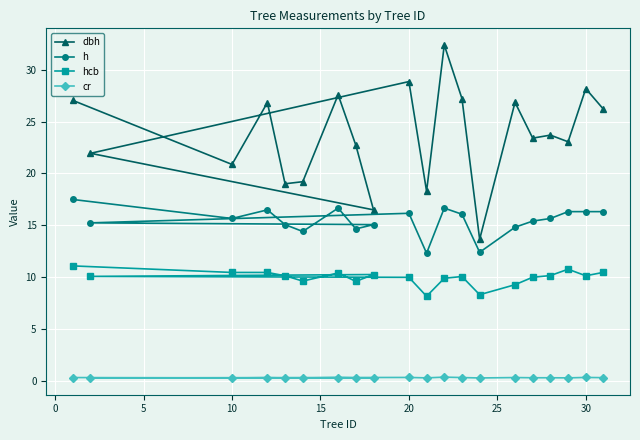

Does the chart display data point markers on the line(s)?

Yes